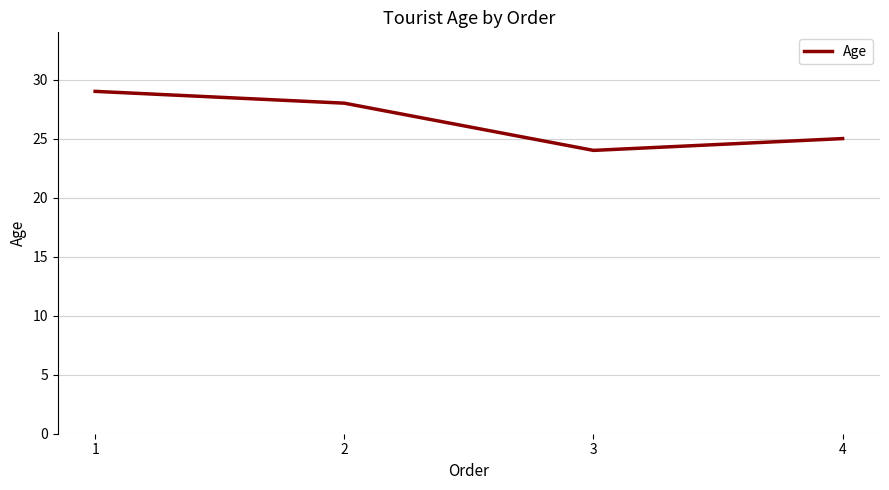

Rank the categories by value from highest to lowest.

1, 2, 4, 3